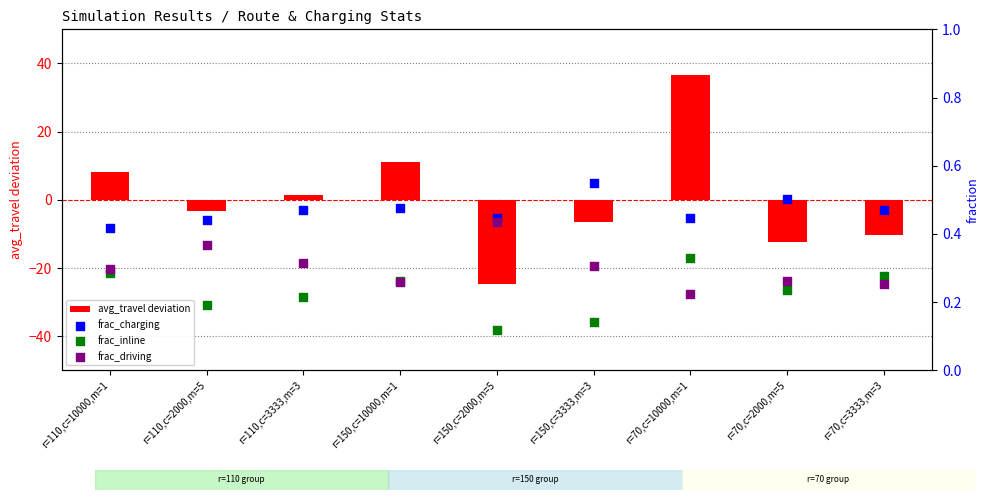

What is the total value across all series at r=70,c=2000,m=5?

-11.4